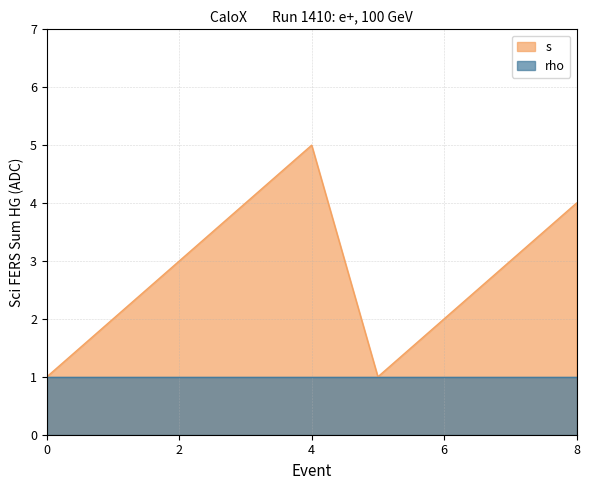

What is the approximate value of s at 8?

4